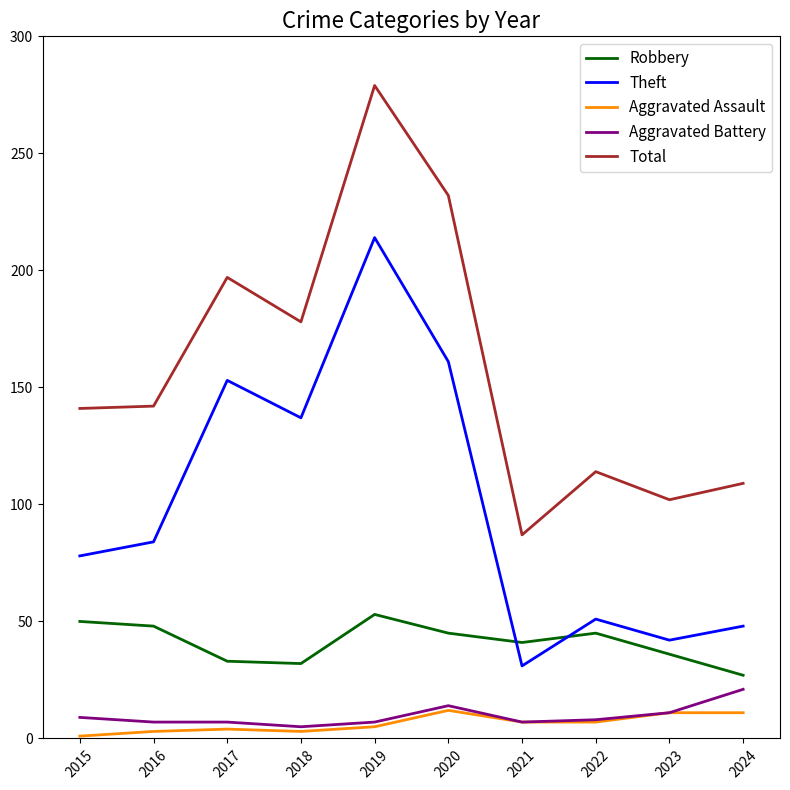

What is the greatest value displayed?

279